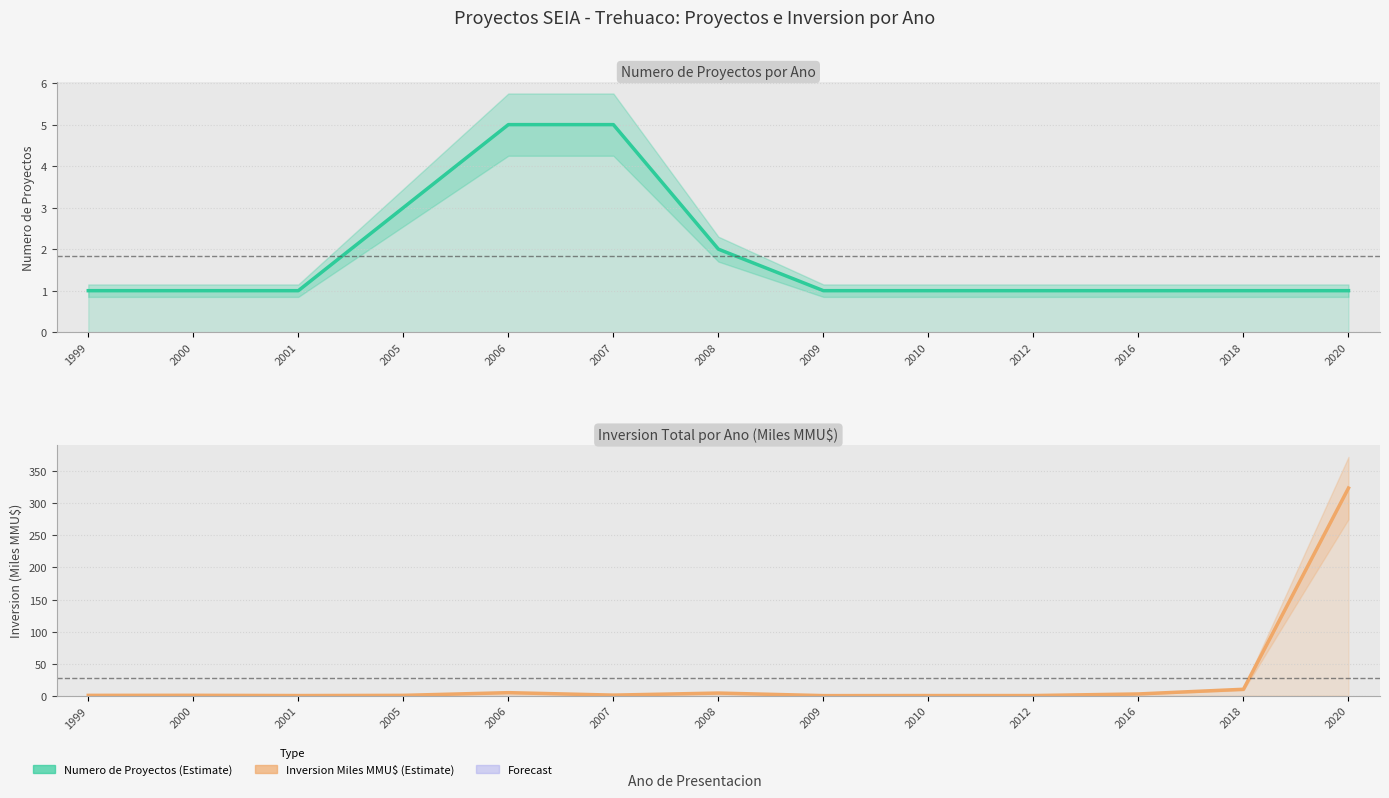

Does the chart display data point markers on the line(s)?

No